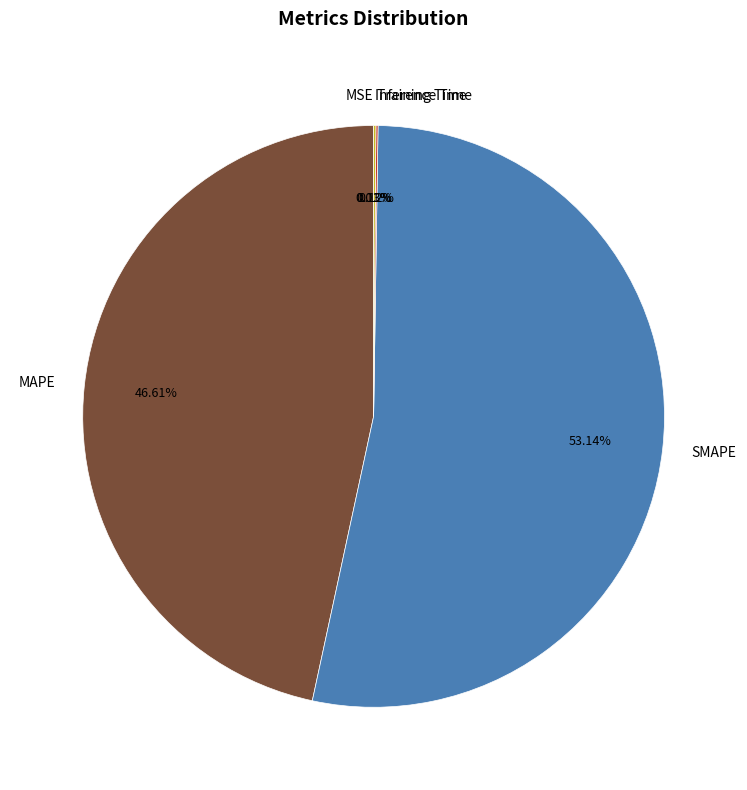

Does SMAPE represent more than half of the total?

Yes